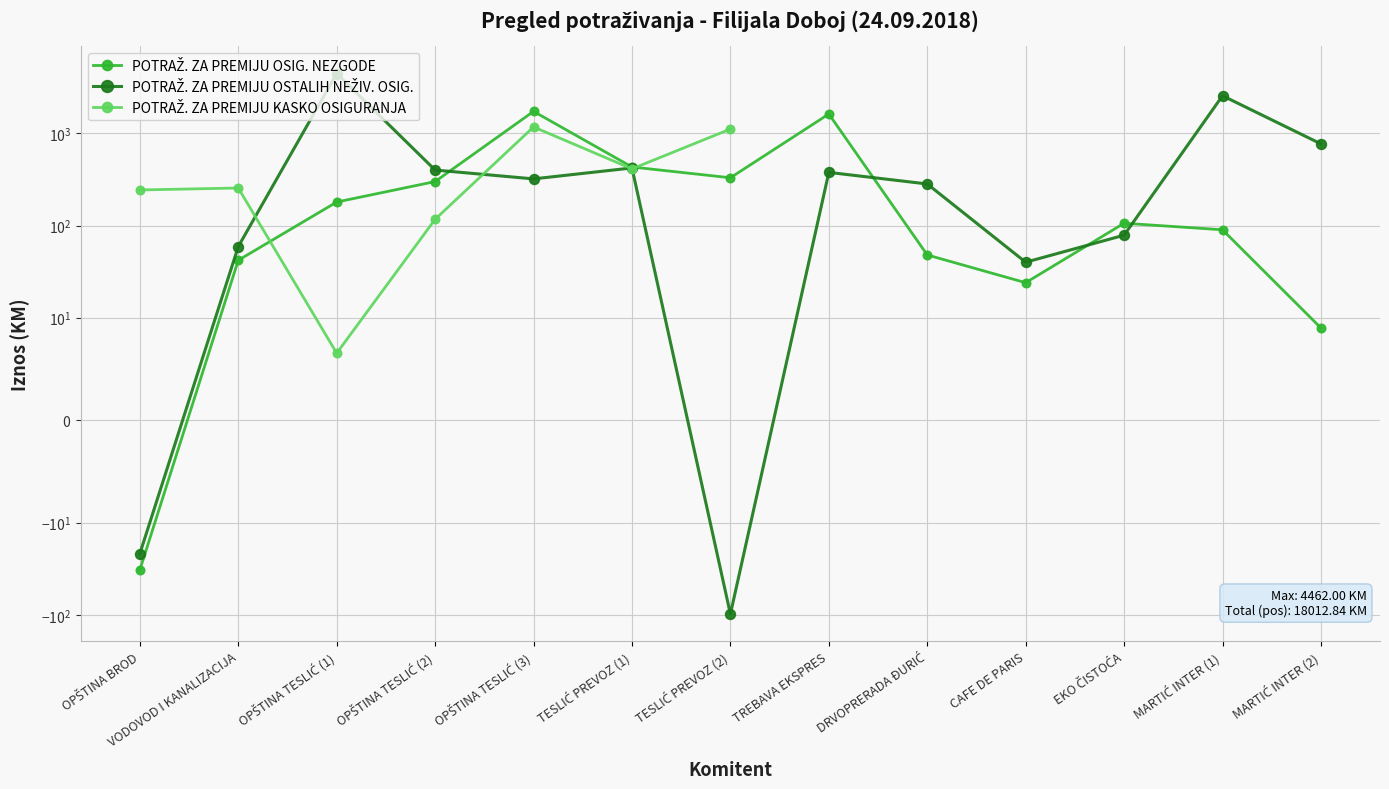

At which label is POTRAŽ. ZA PREMIJU OSIG. NEZGODE closest to 849?

TESLIĆ PREVOZ (1)